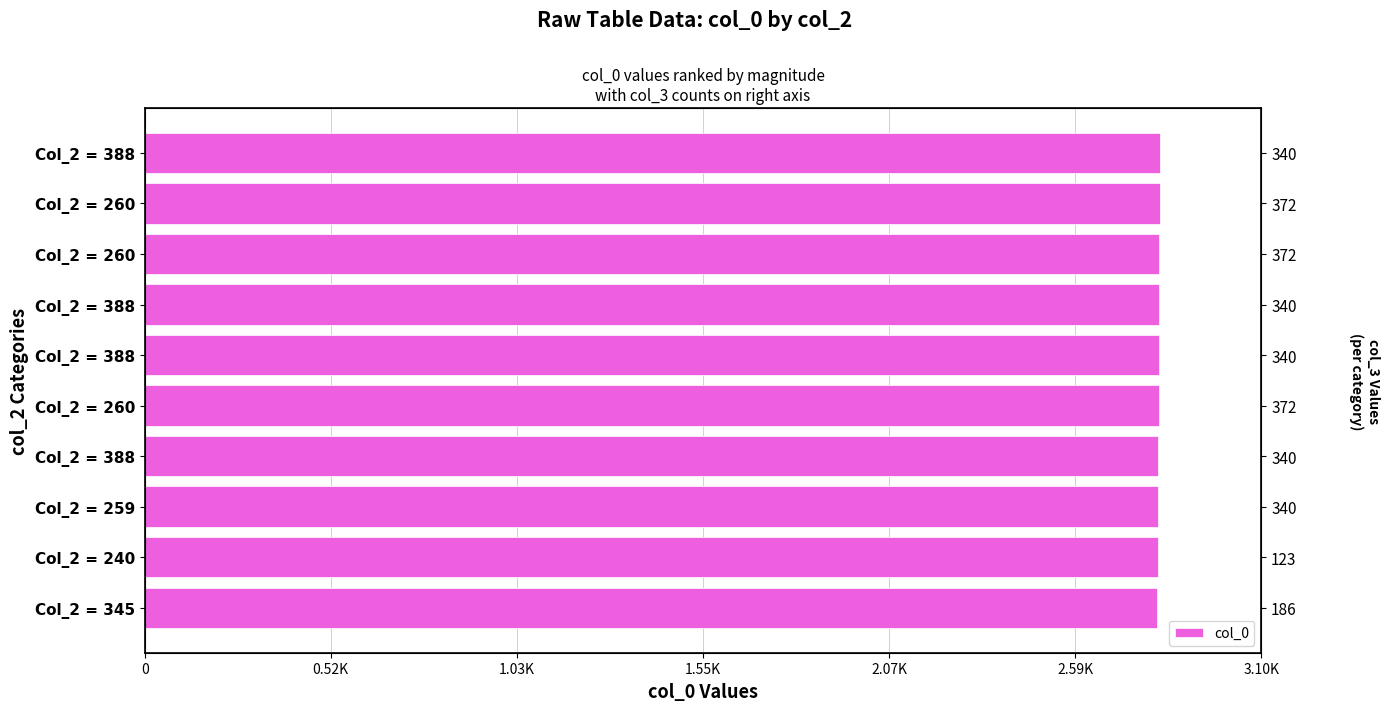

What position from the right is 8?

2